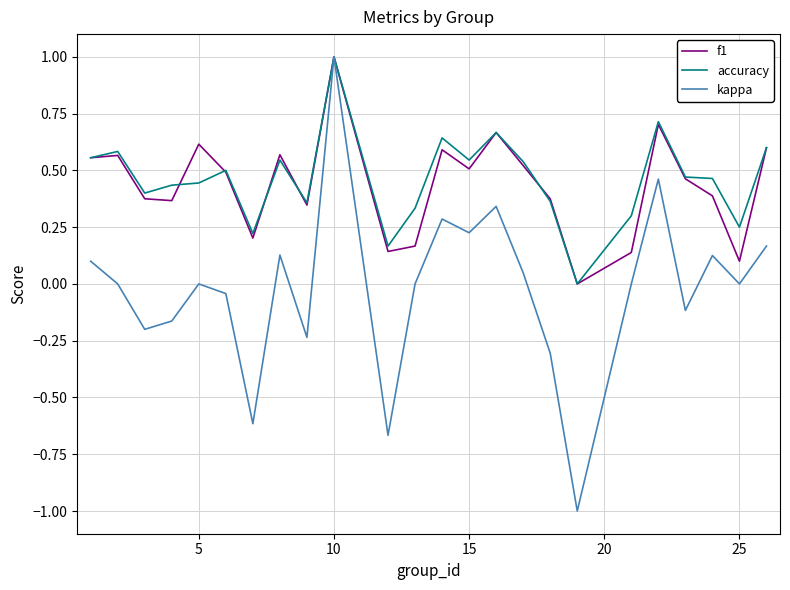

Which series has the largest range (max minus min)?

kappa